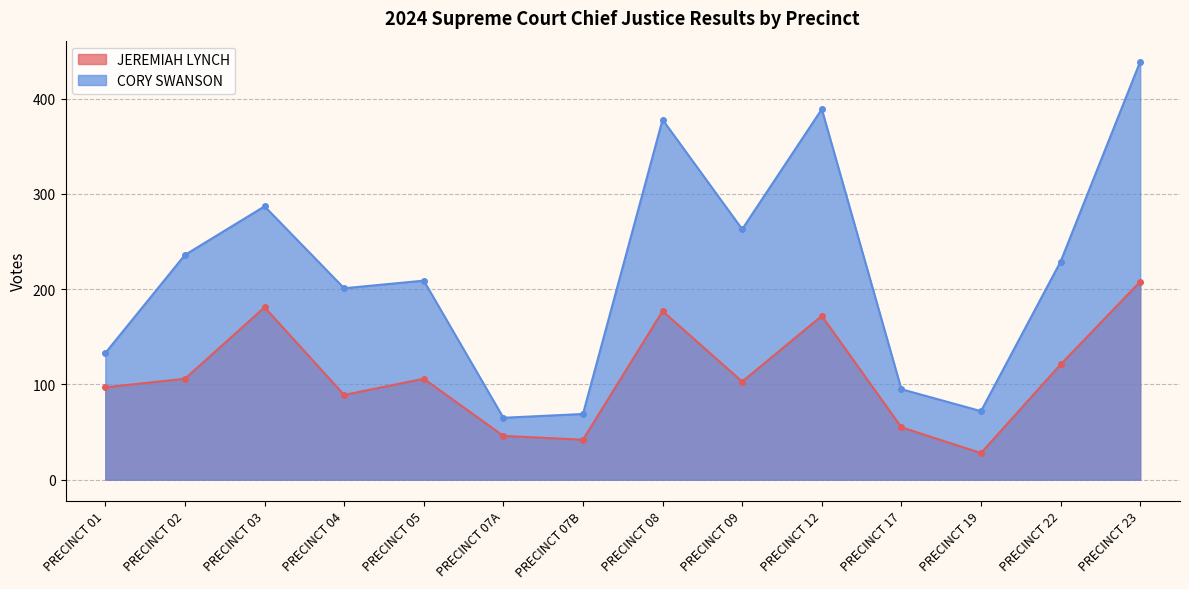

What is the spread (max minus min) of values at PRECINCT 03?

106